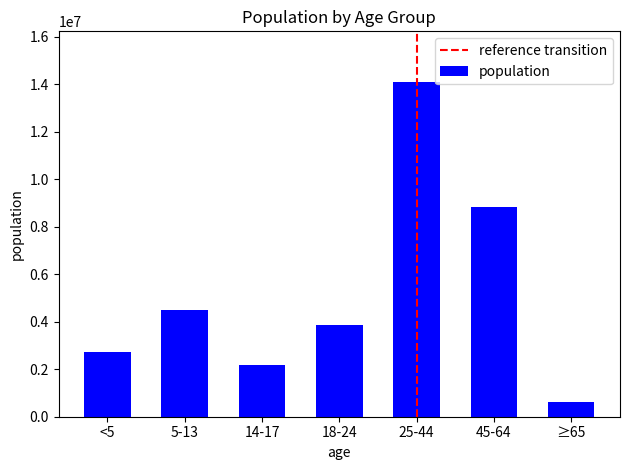

What is the value of the 5th bar from the left?

14106543